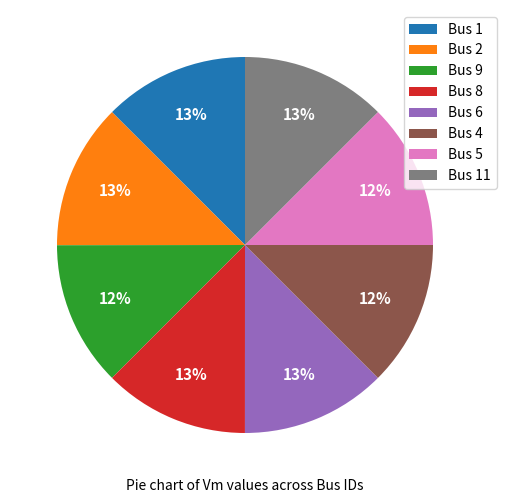

What percentage is the Bus 11 slice, to the nearest percent?

13%